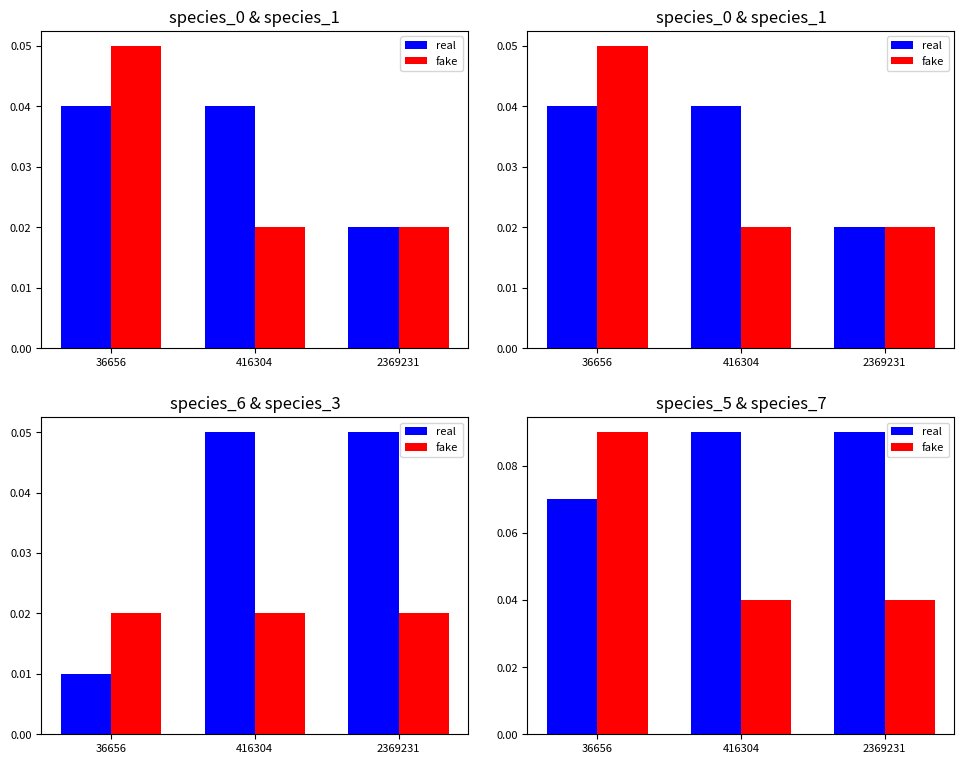

Reading left to right, transcribe all the data shown in this chart.

real: 0.1	0.1	0.1
fake: 0.1	0.0	0.0